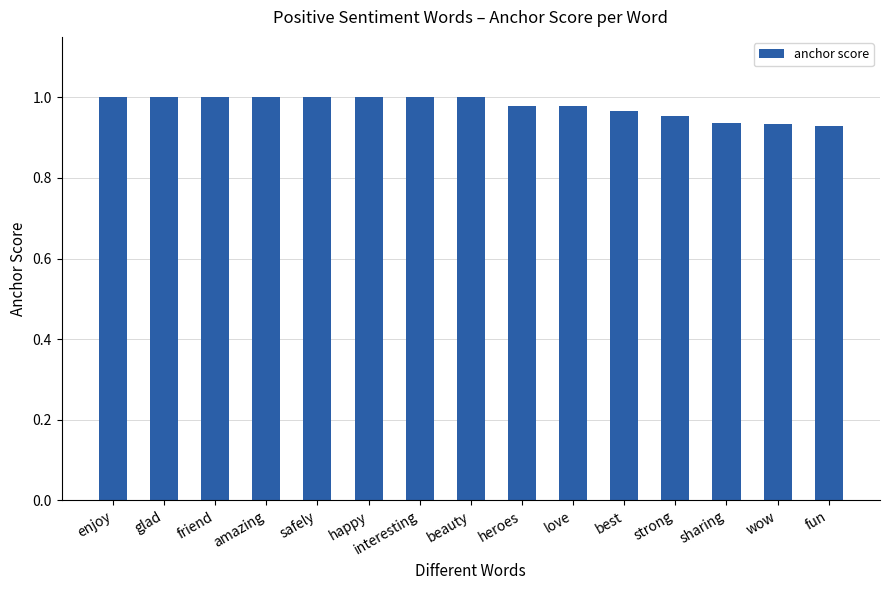

What is the sum of the values at fun and happy?

1.9